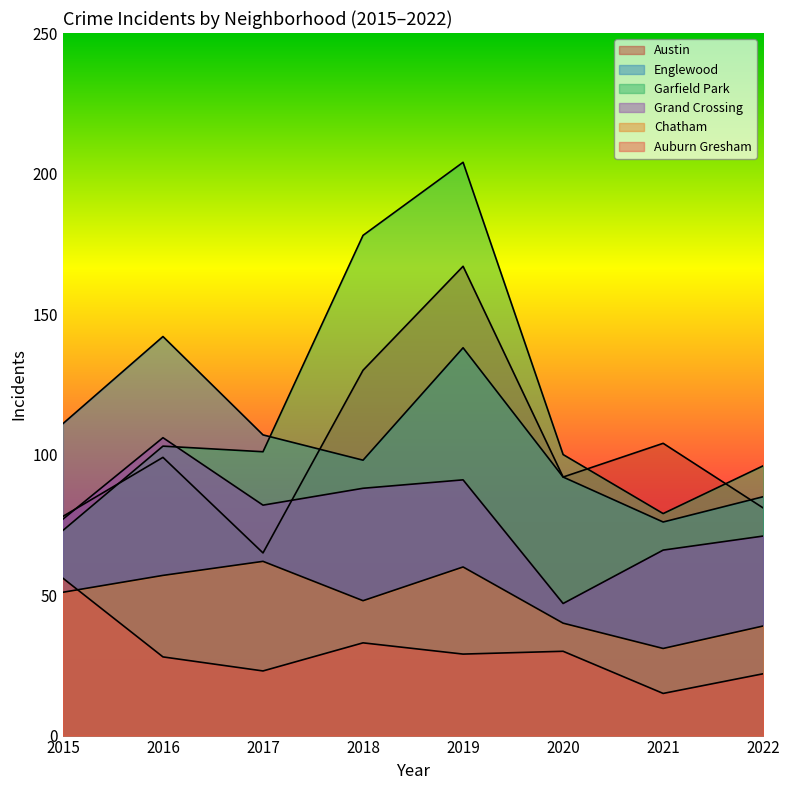

Where is the first local minimum for Garfield Park?

2017